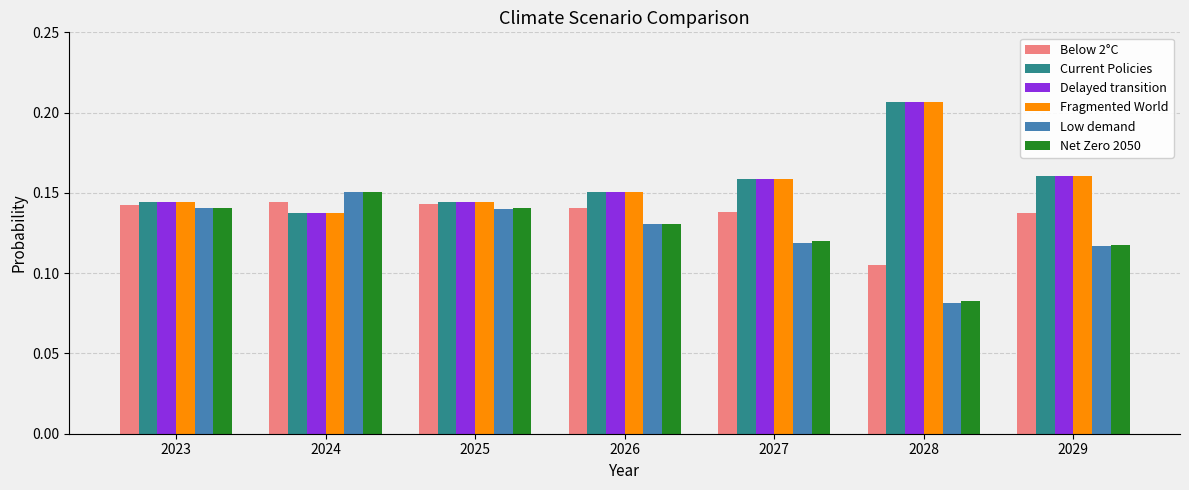

What is the sum of the Fragmented World values at 2026 and 2023?

0.3